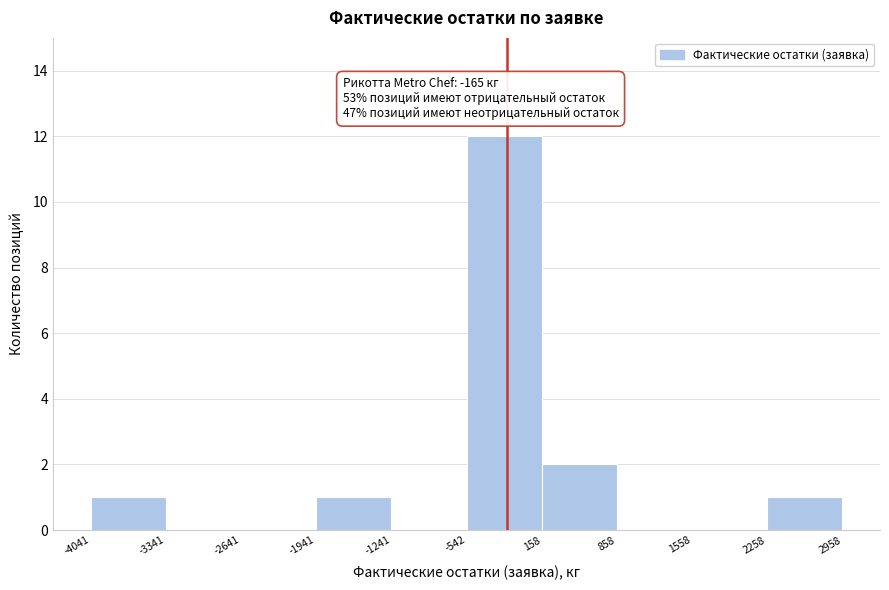

Which range on the x-axis has the tallest bar?

-542 to 158